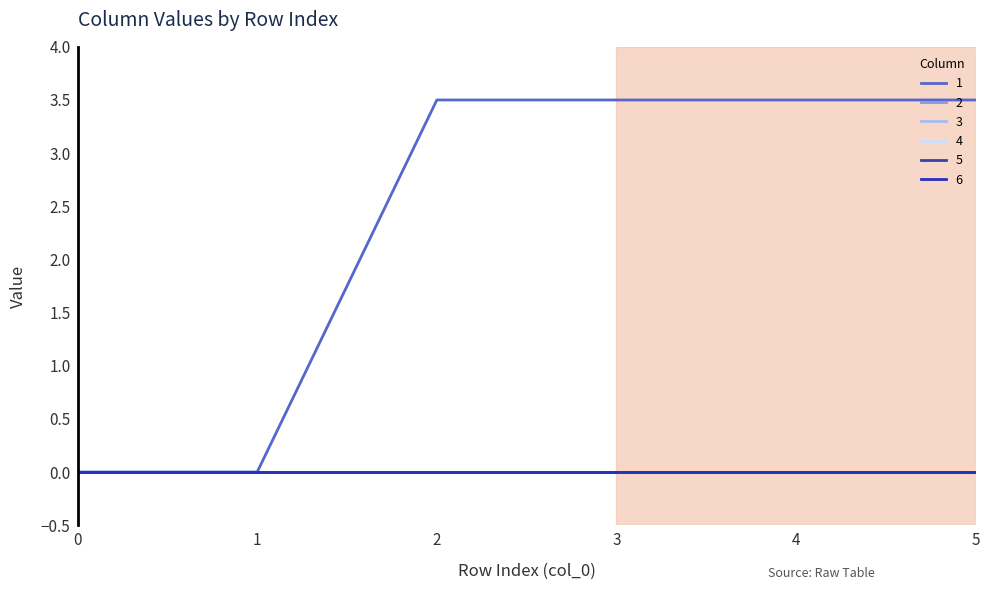

What is the difference between the highest and lowest values at 3?

3.5